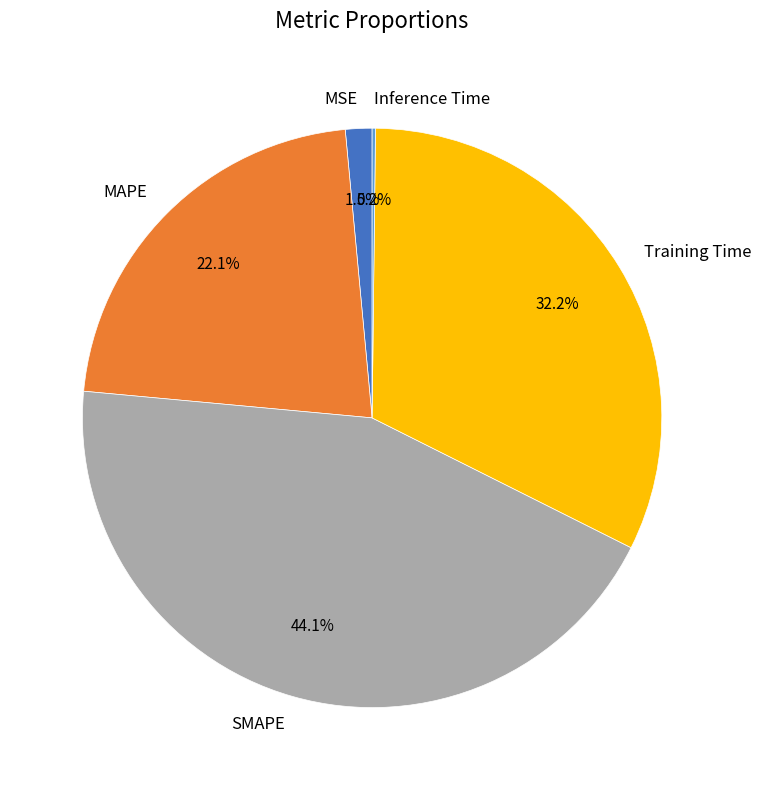

Is it true that Training Time is 45% of the pie?

False